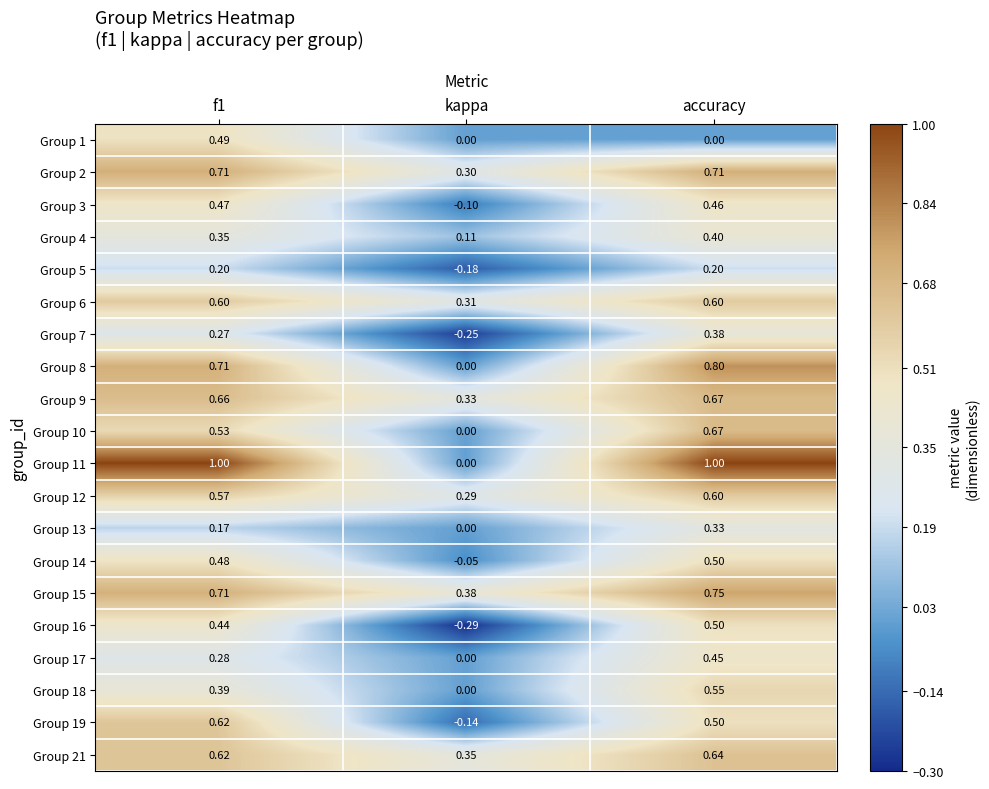

At which category does the chart reach its minimum across all series?

kappa